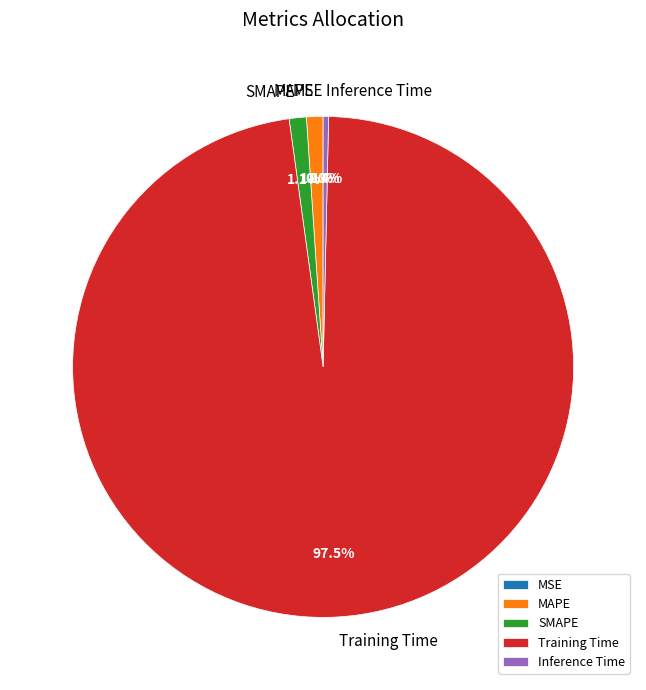

How many segments does this pie chart have?

5